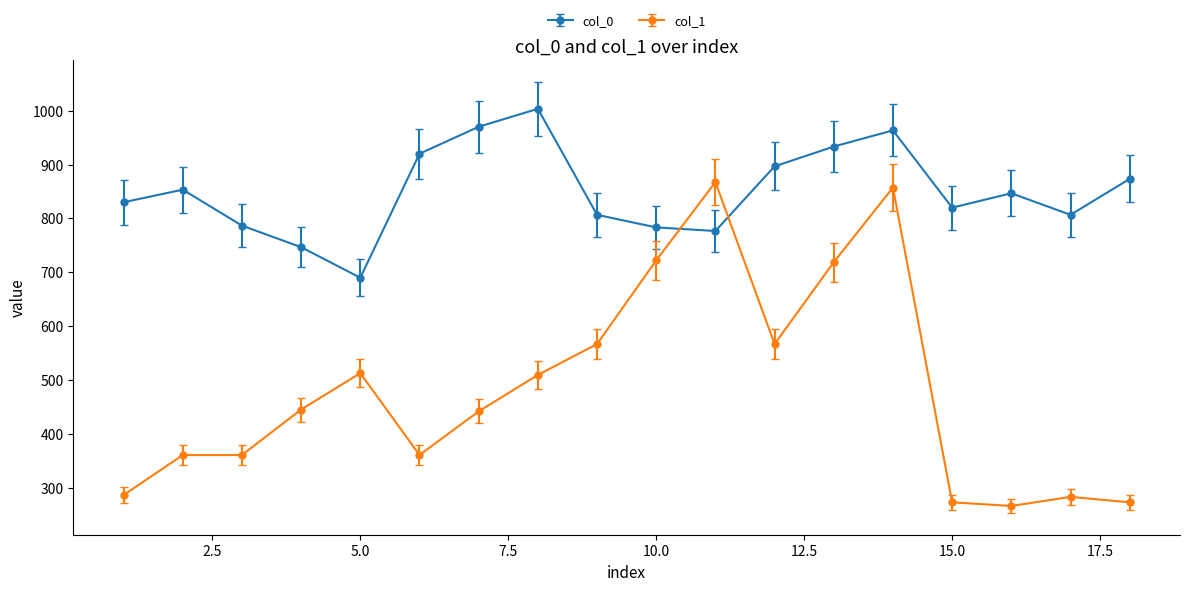

After their last crossing, which series has the higher values: col_1 or col_0?

col_0